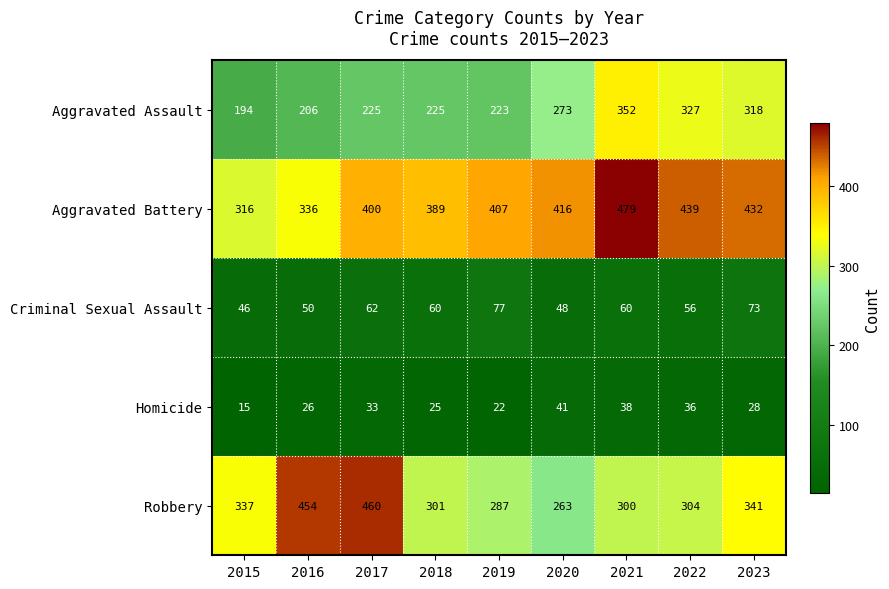

The Aggravated Battery series shows 316 at 2015. True or false?

True